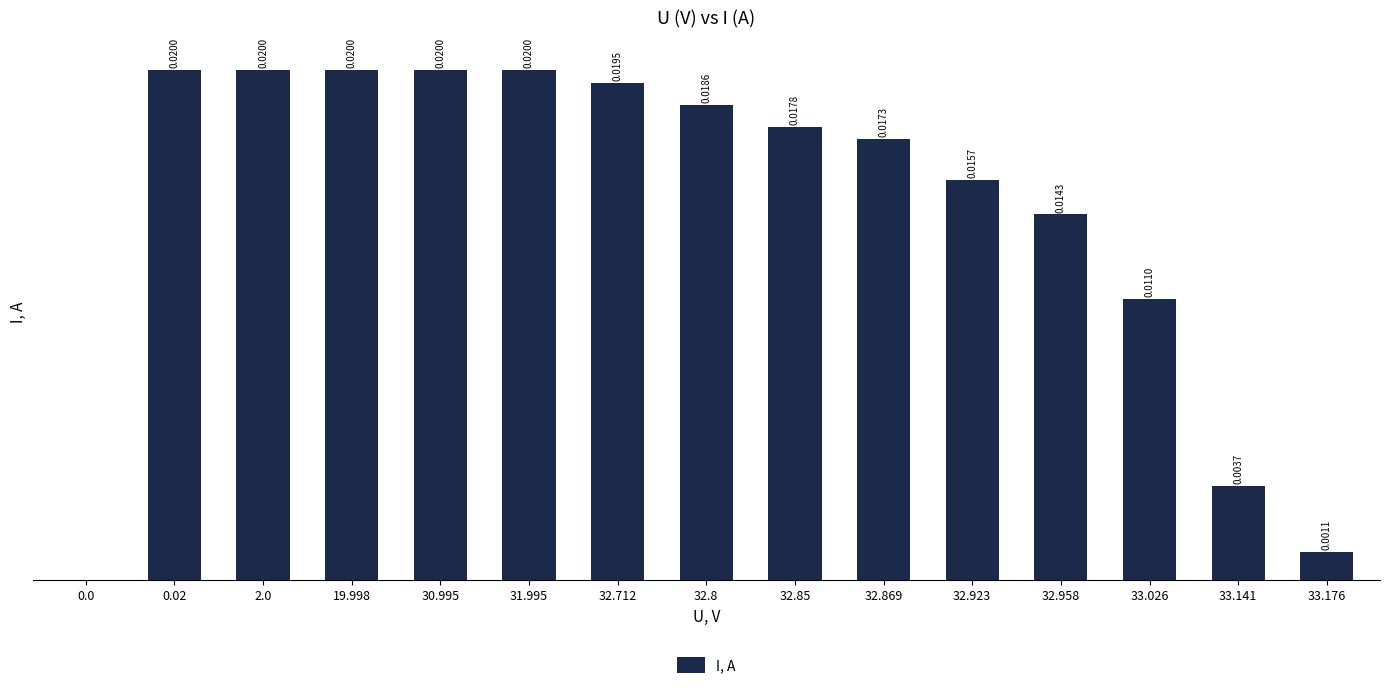

Are the bars horizontal?

No